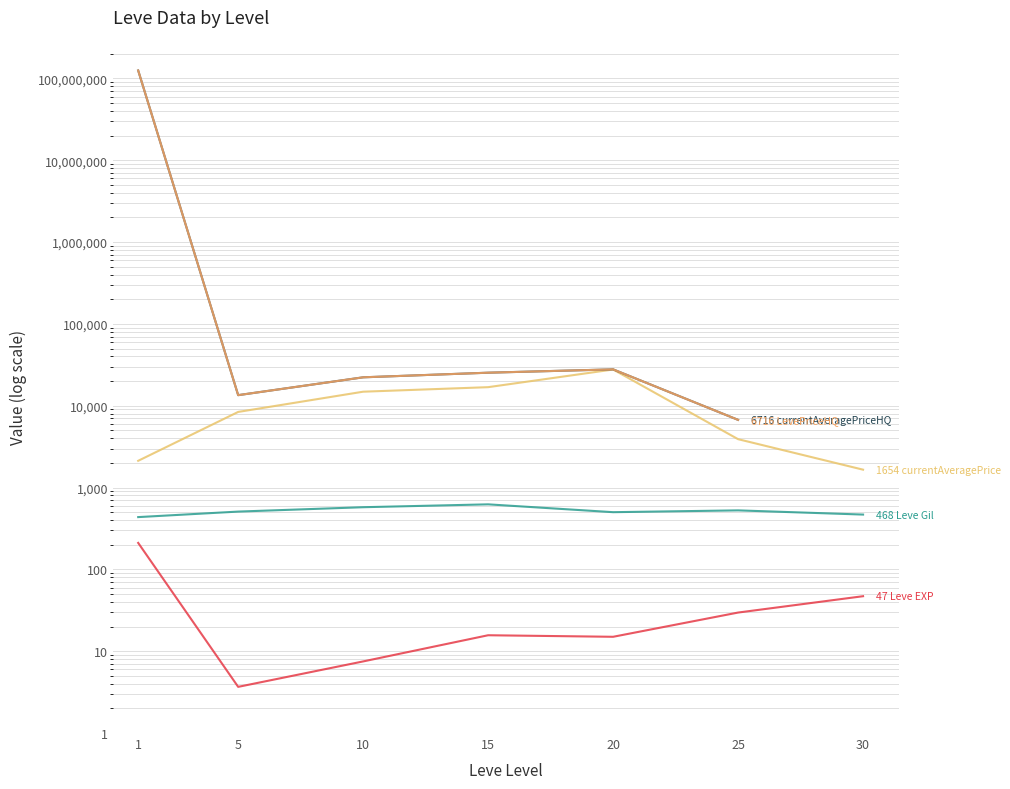

True or false: LevePriceHQ and currentAveragePrice intersect in this chart.

False